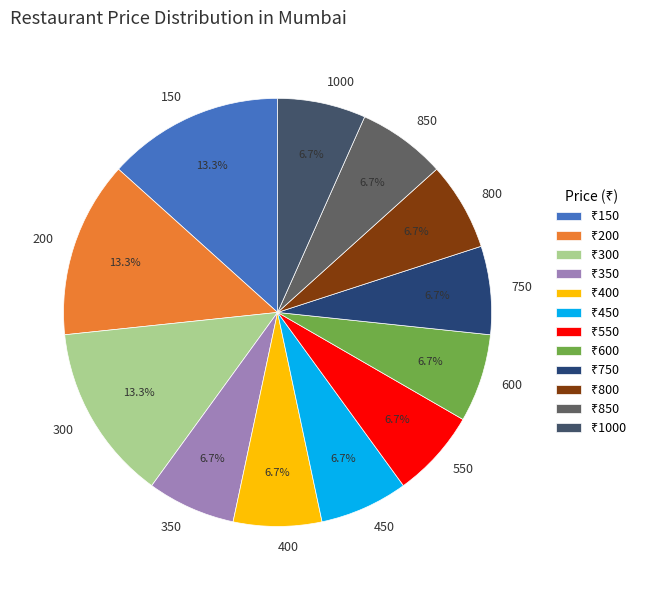

What portion of the pie excludes 600?

93.3%